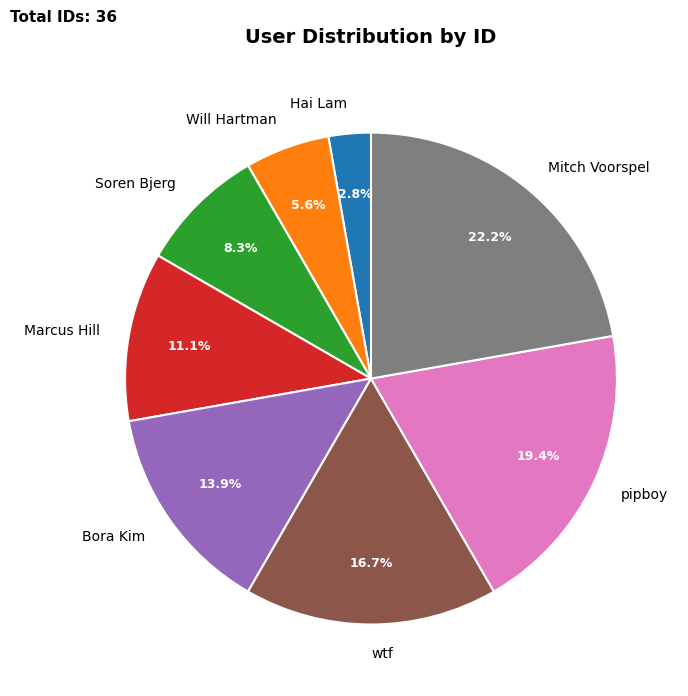

What percentage is the wtf slice, to the nearest percent?

17%